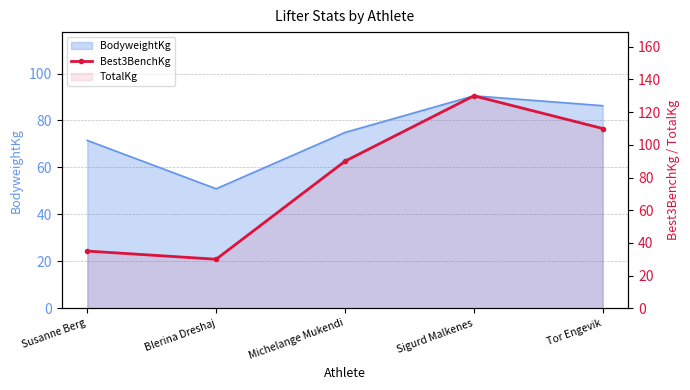

What is the value of the 5th point from the left?

110